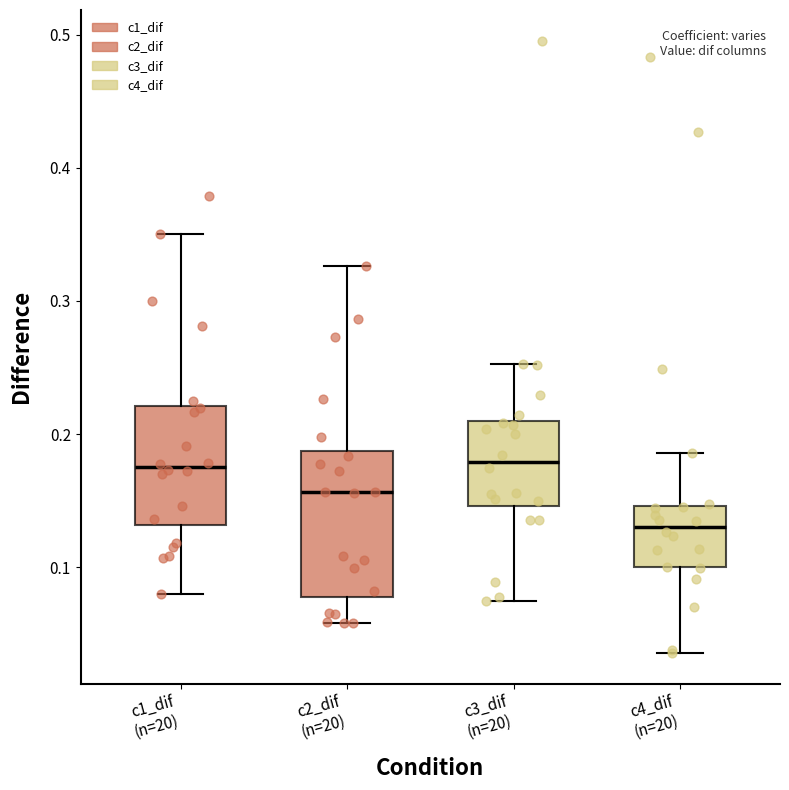

Reading left to right, read every box against the y-axis: the position of its median line, the range the box covers, and the ends of its whiskers. The values are not printed on the chart, so give them approximately, as read against the axis.

c1_dif (n=20): median 0.18, box 0.13 to 0.22, whiskers 0.08 to 0.35
c2_dif (n=20): median 0.16, box 0.08 to 0.19, whiskers 0.06 to 0.33
c3_dif (n=20): median 0.18, box 0.15 to 0.21, whiskers 0.07 to 0.25
c4_dif (n=20): median 0.13, box 0.10 to 0.15, whiskers 0.04 to 0.19